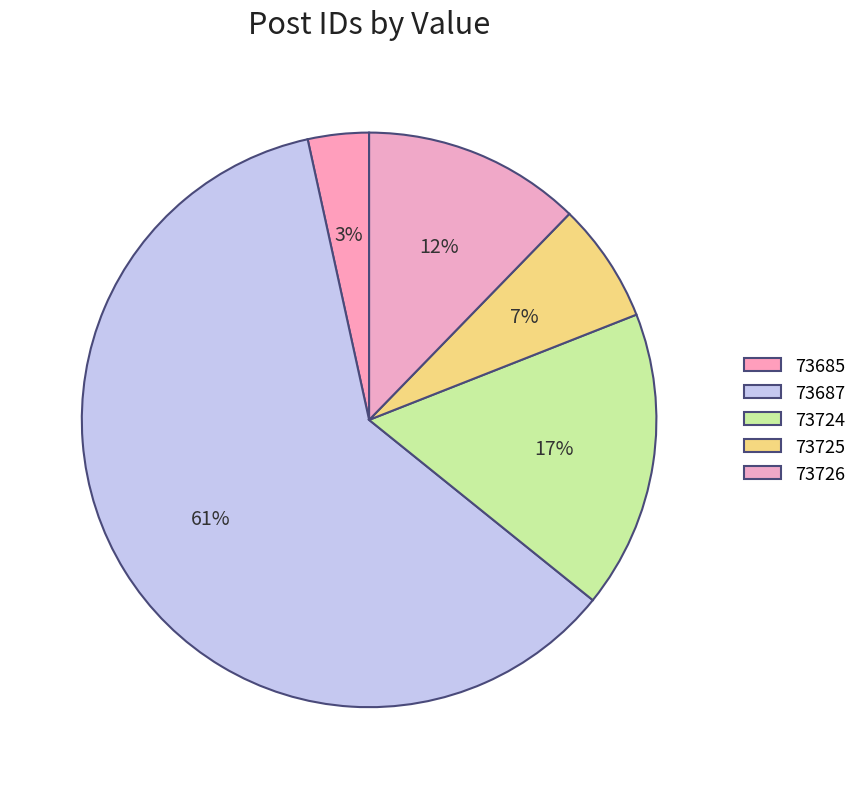

Count the number of slices in the pie.

5